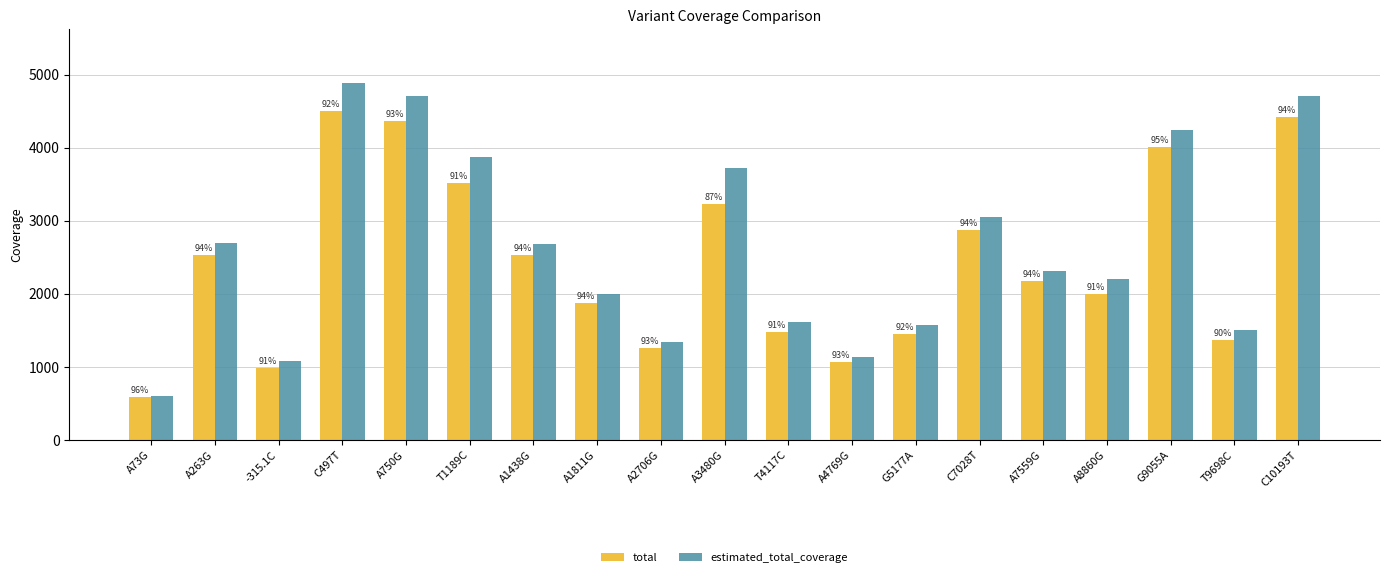

What is the difference between the highest and lowest values at A3480G?

495